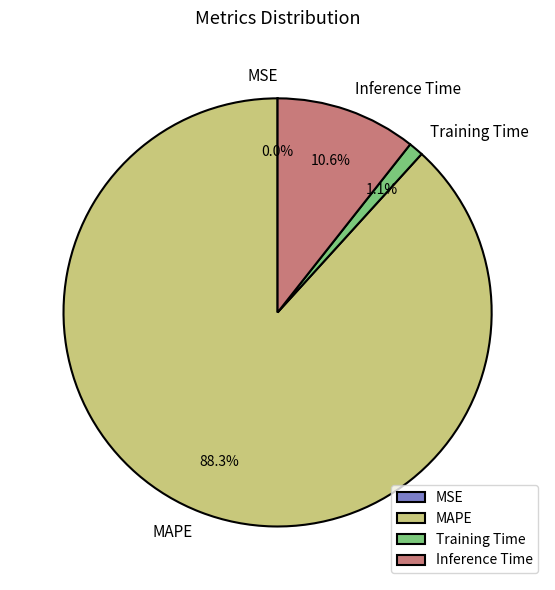

To the nearest percent, what portion does MAPE represent?

88%